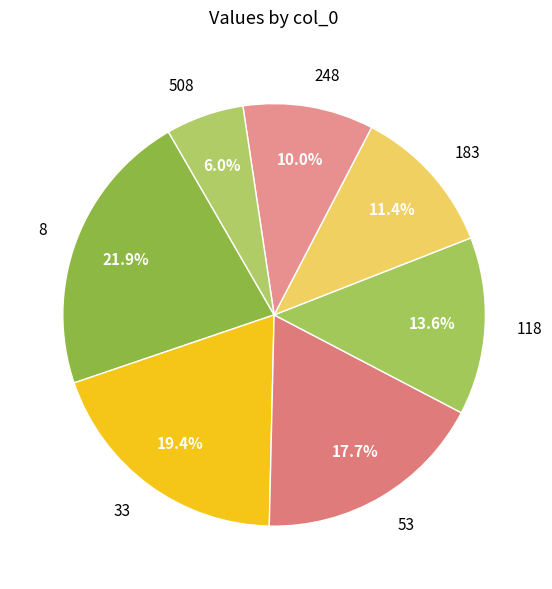

How many segments does this pie chart have?

7